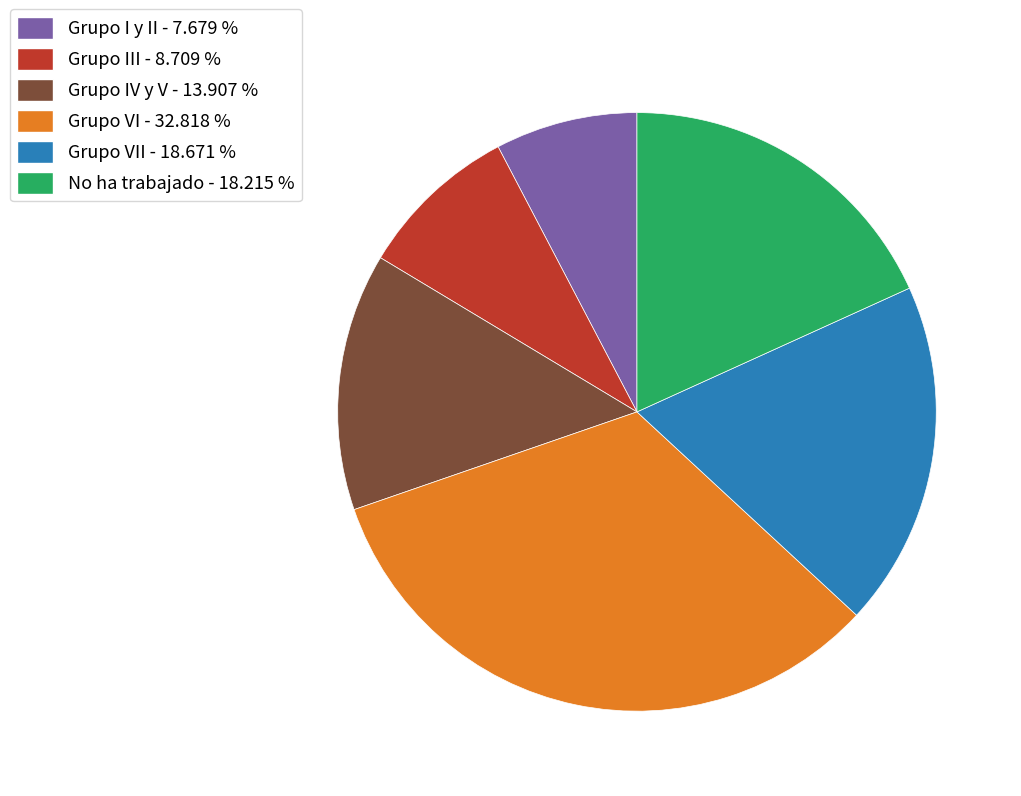

What is the smallest slice in the pie chart?

Grupo I y II - 7.679 %